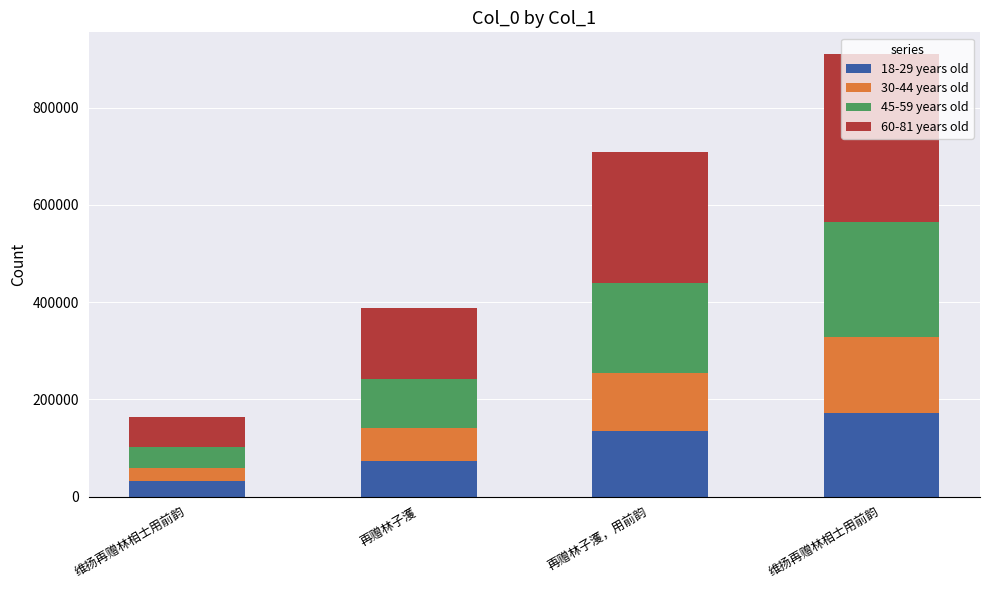

Is it true that 18-29 years old equals 175623.1 at 再赠林子濩，用前韵?

False